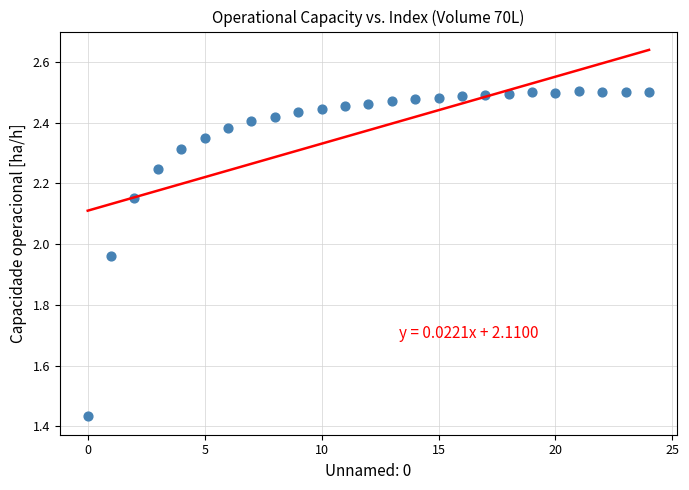

What is the range of Y values (max minus min)?

1.1